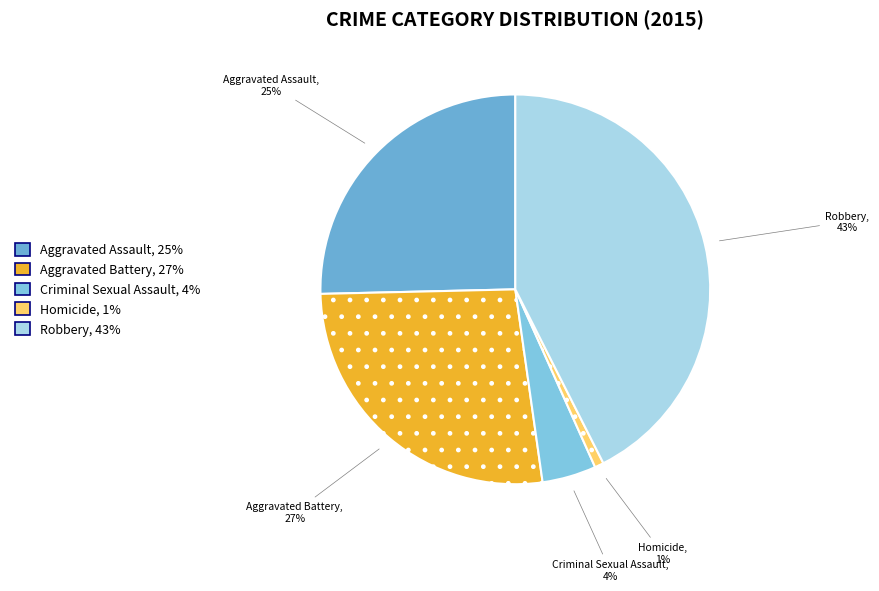

What is the ratio of the value at Aggravated Battery to the value at Aggravated Assault?

1.1